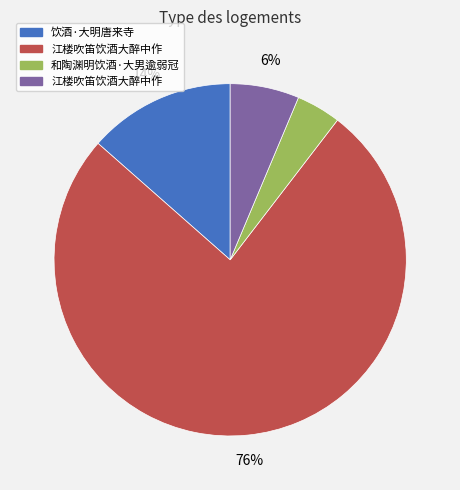

To the nearest percent, what is the difference between the largest and smallest slice percentages?

72%